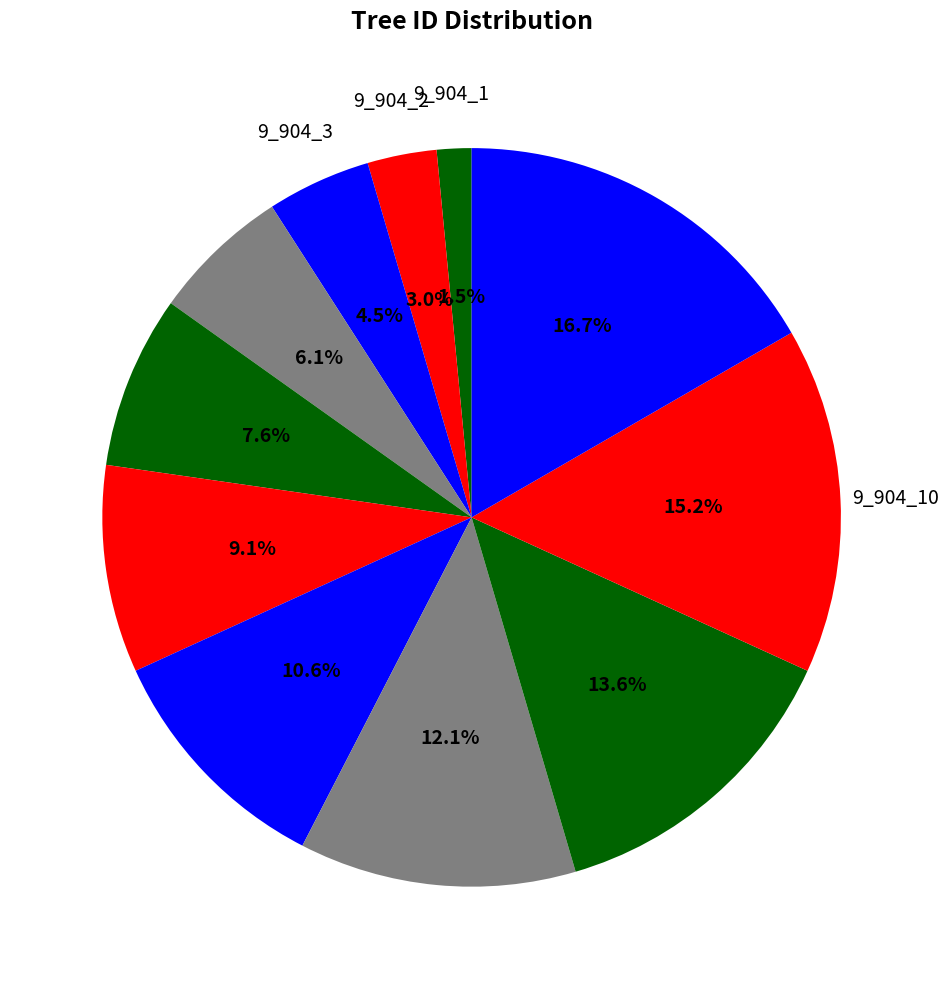

Count the number of slices in the pie.

11